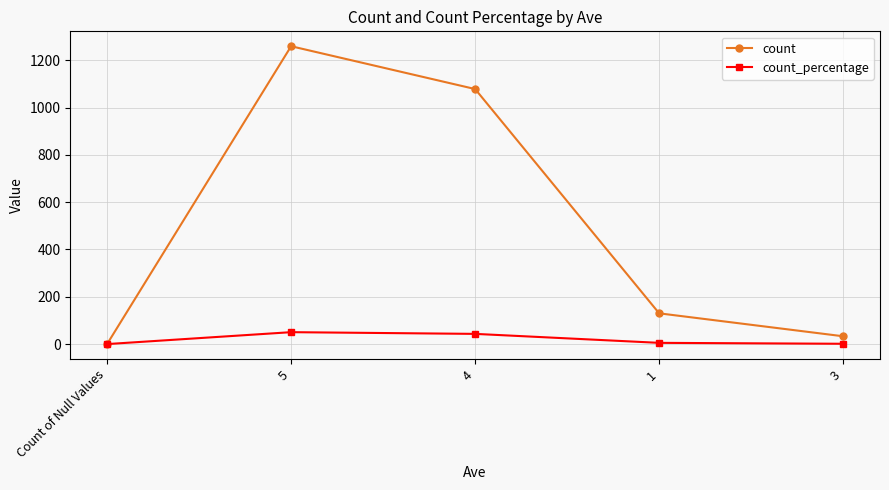

What is the sum of all count values?

2500.0